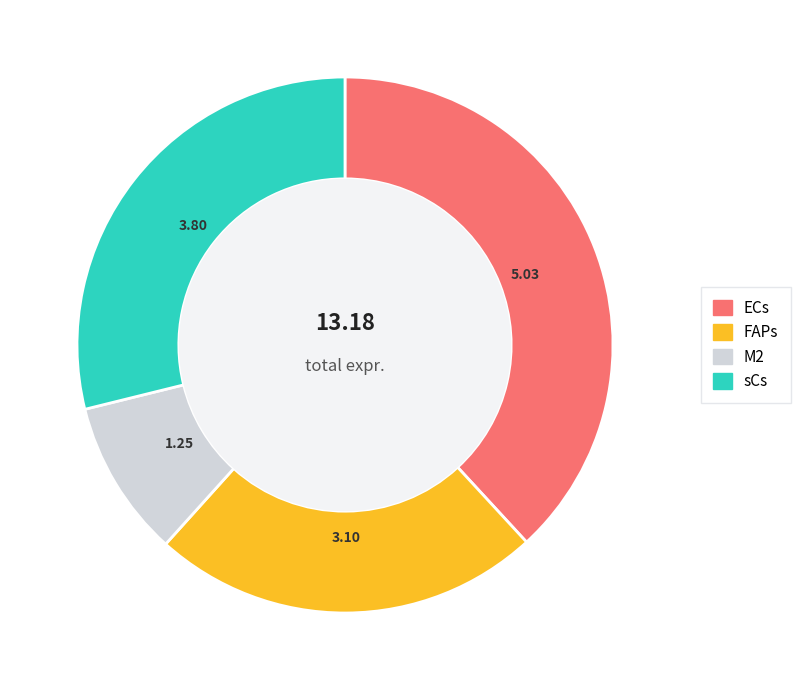

Which has a higher value, M2 or ECs?

ECs